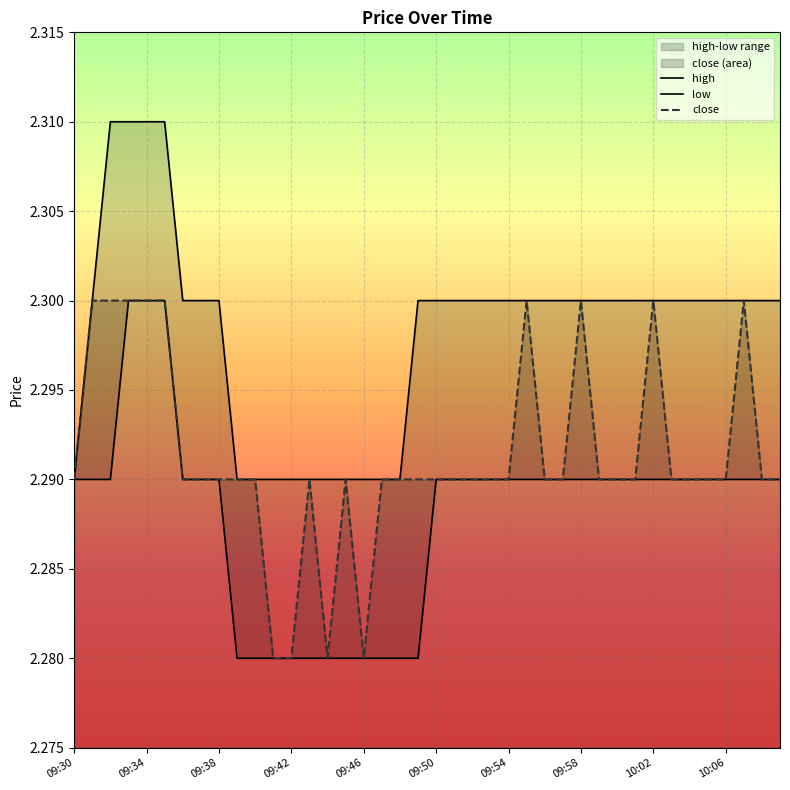

Between 09:38 and 09:47, which is larger?

09:38